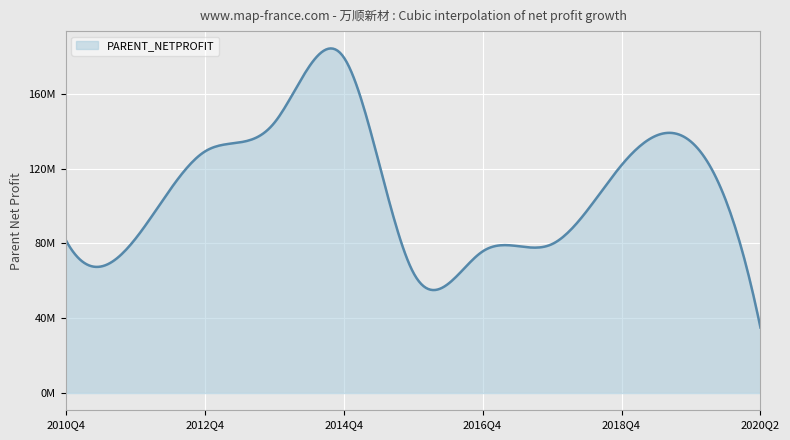

Does the chart display data point markers on the line(s)?

No